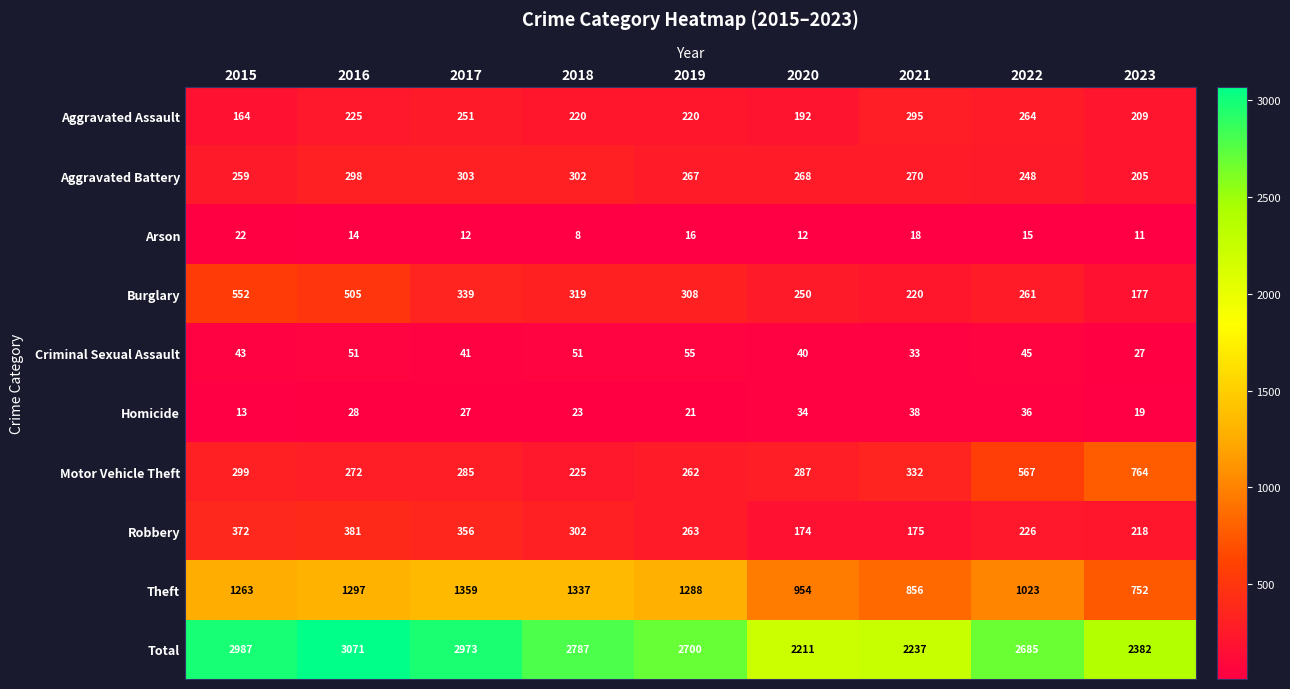

What is the total value across all series at 2021?

4474